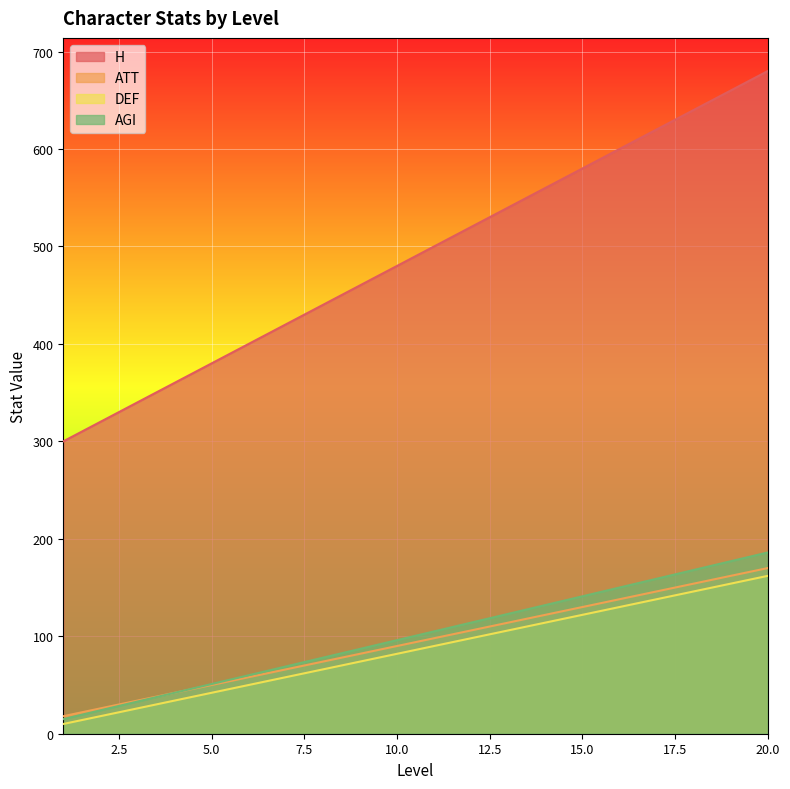

Where is ATT nearest to the value 94?

10